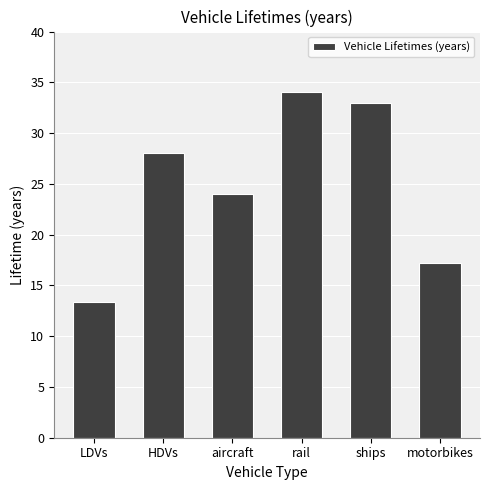

Which label corresponds to the smallest value in the chart?

LDVs